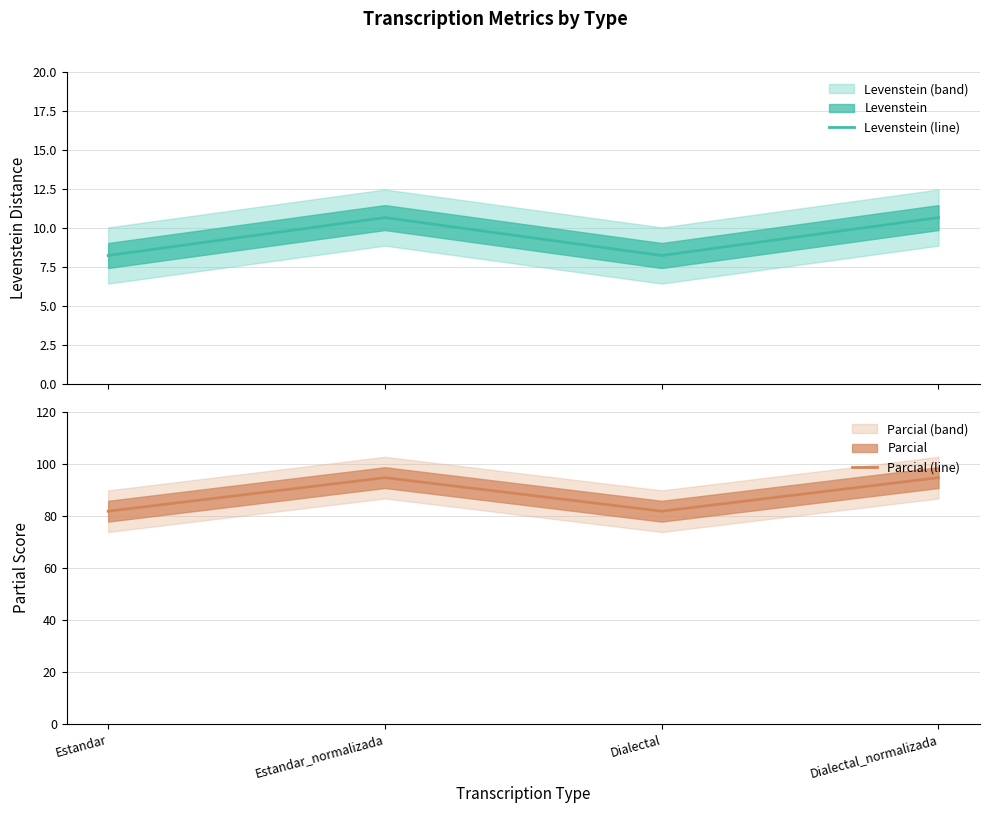

Which category has the lowest value across all series?

Estandar